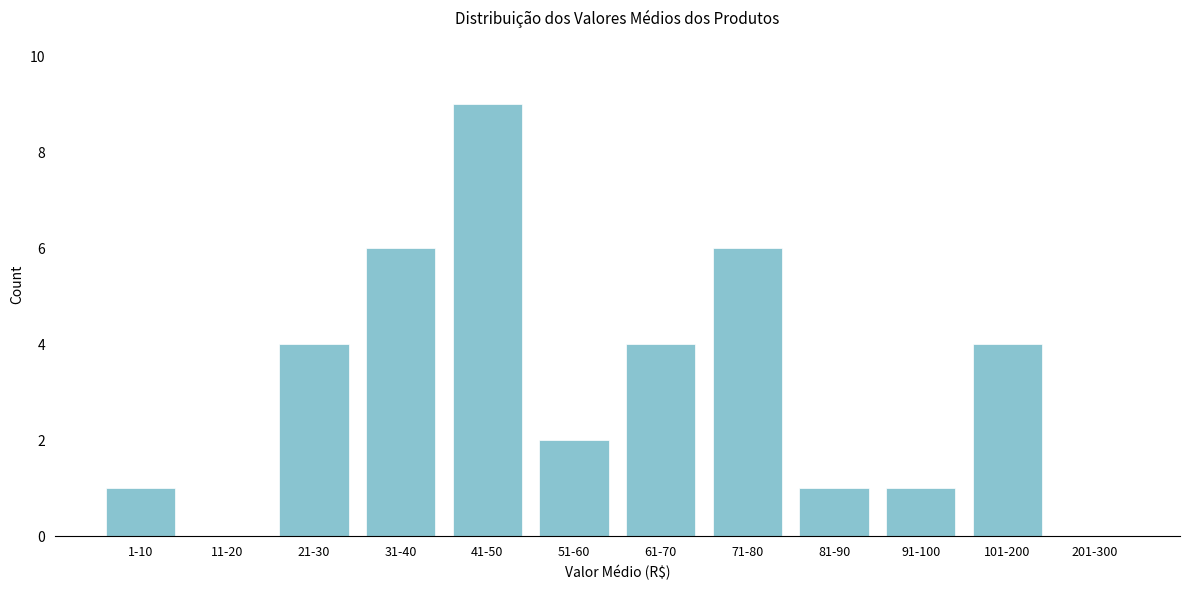

Reading left to right, what are all the values shown in this chart?

1-10=1	11-20=0	21-30=4	31-40=6	41-50=9	51-60=2	61-70=4	71-80=6	81-90=1	91-100=1	101-200=4	201-300=0